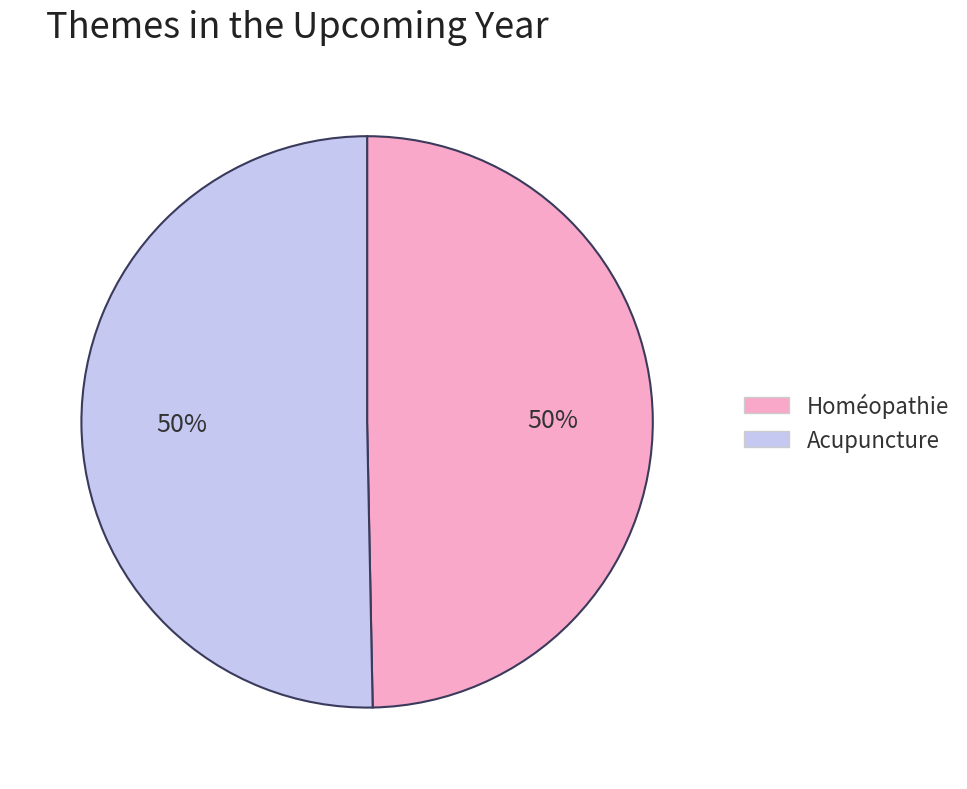

The Homéopathie slice represents 57% of the pie. True or false?

False